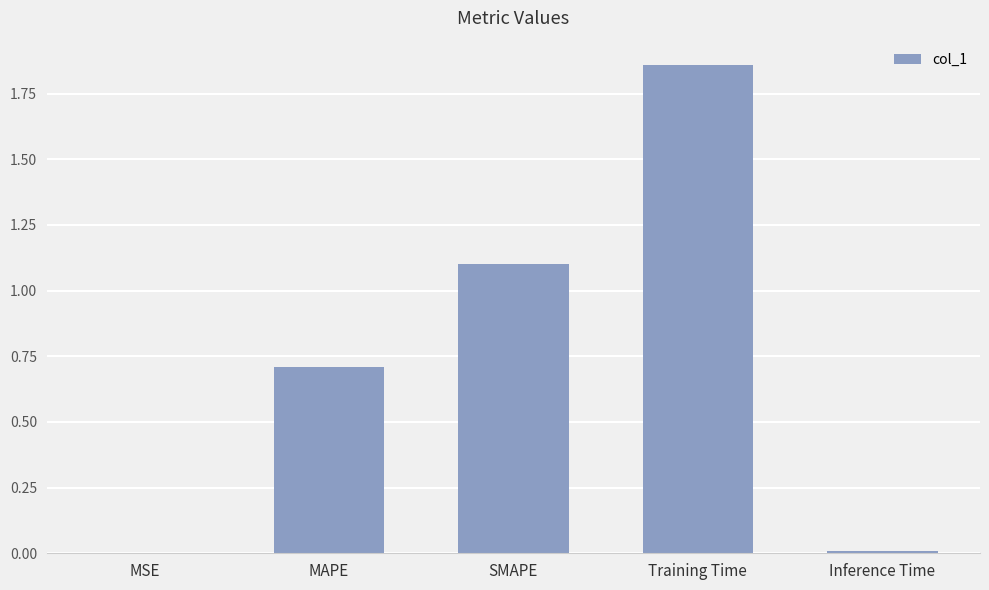

What is the sum of all values?

3.7